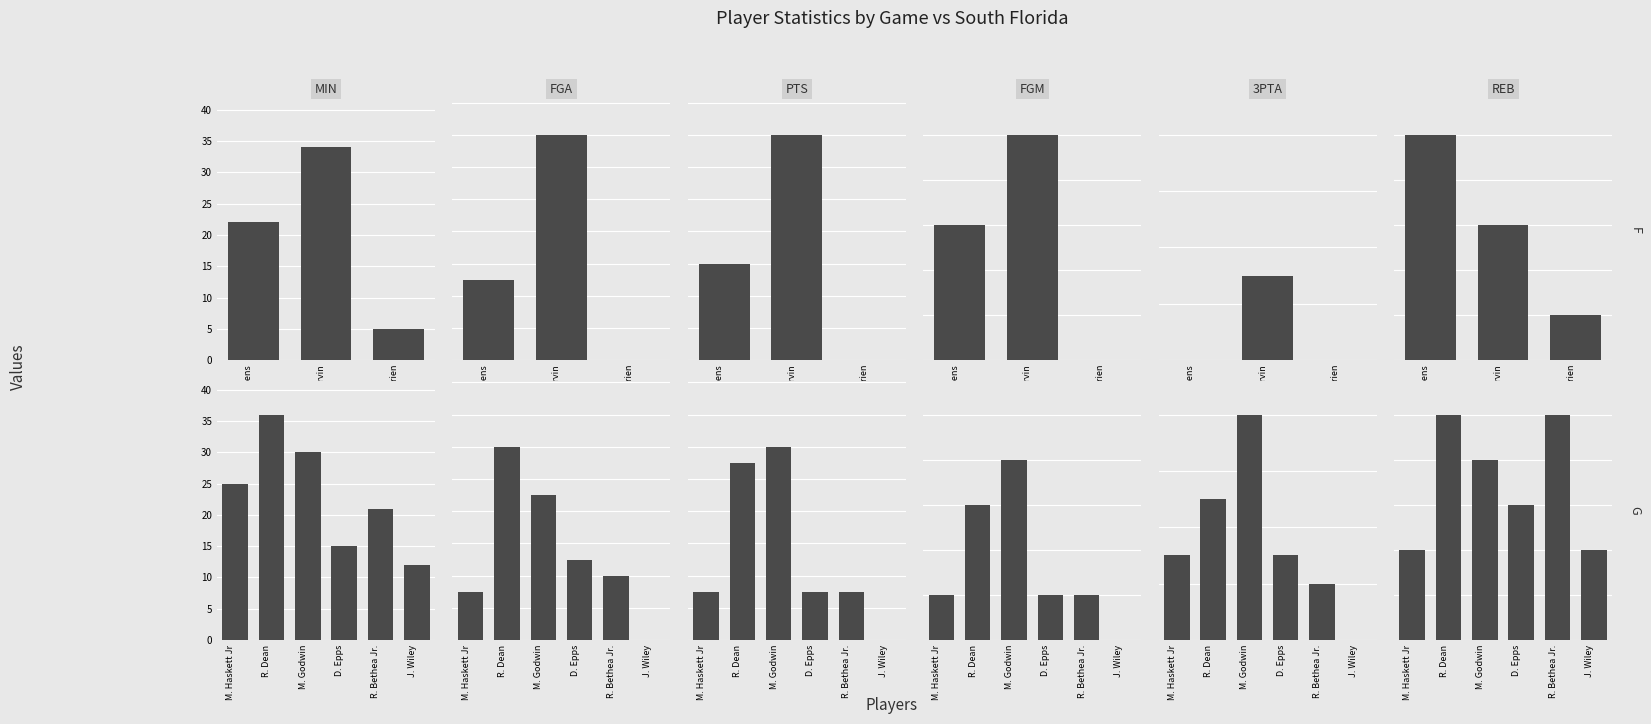

What is the label of the 4th bar from the right?

M. Godwin